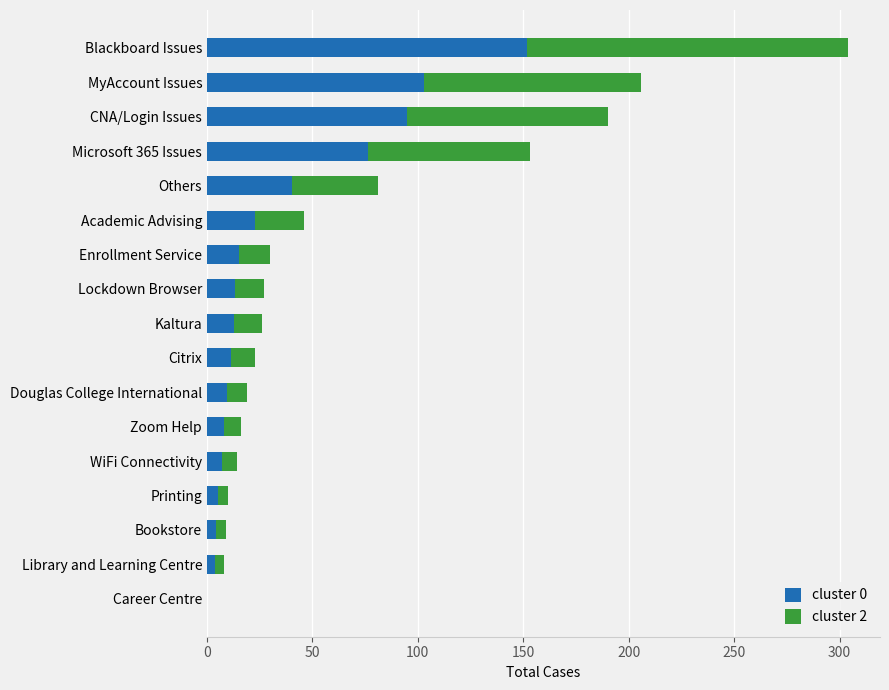

How many data points does each series have?

17